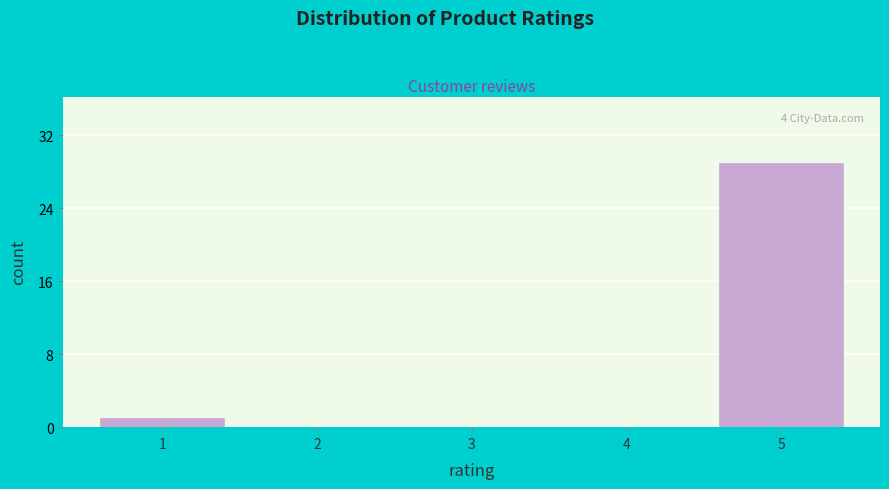

Reading left to right, list all the values displayed in this chart.

1=1	2=0	3=0	4=0	5=29